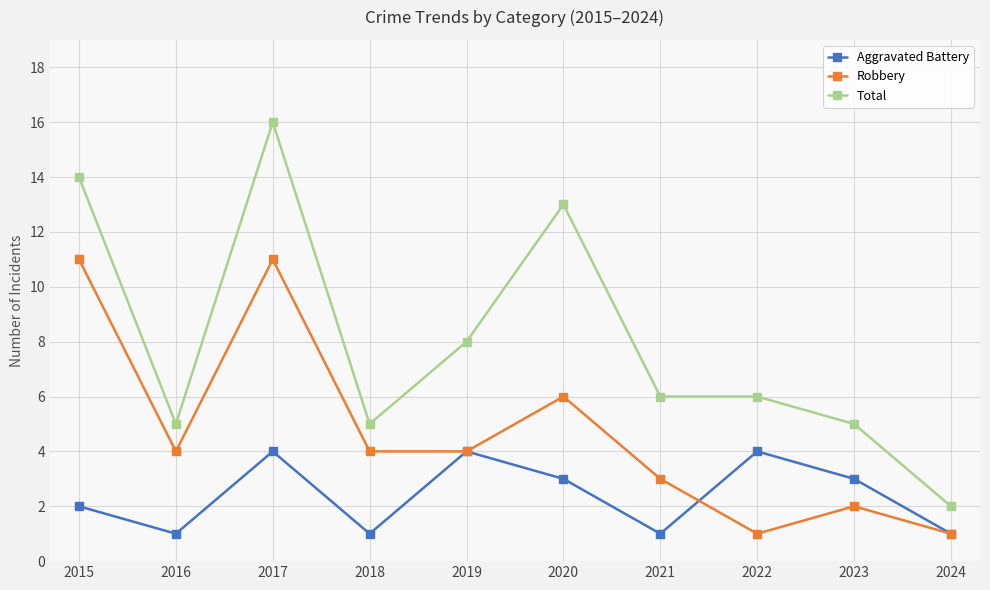

The value of Aggravated Battery at 2019 is 4. True or false?

True